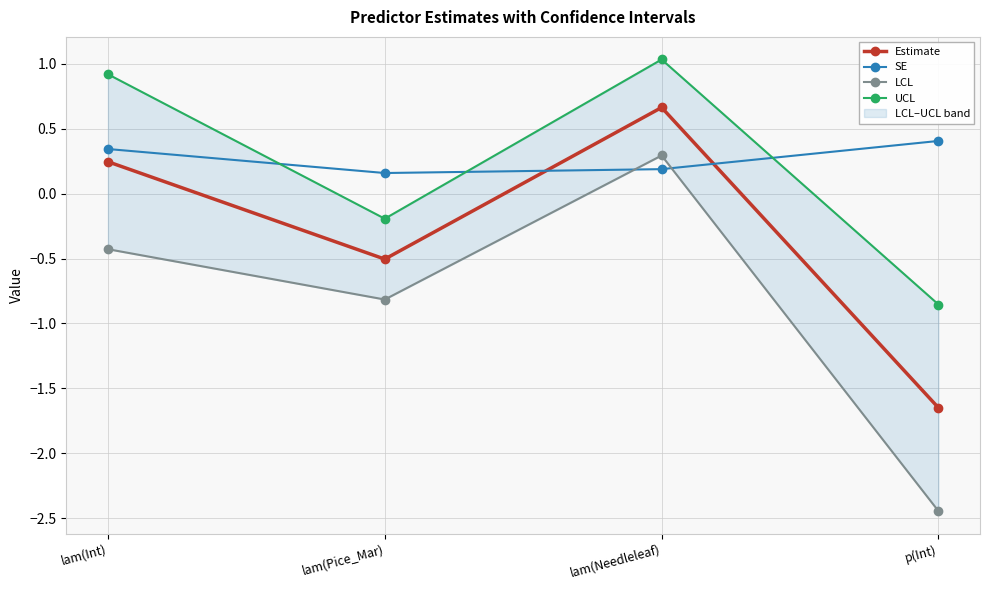

What is the label of the 2nd point from the right?

lam(Needleleaf)